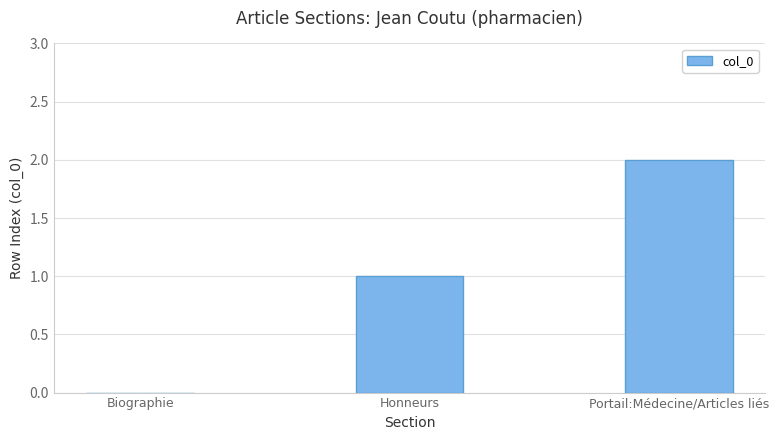

True or false: the data shows 1 at Honneurs.

True